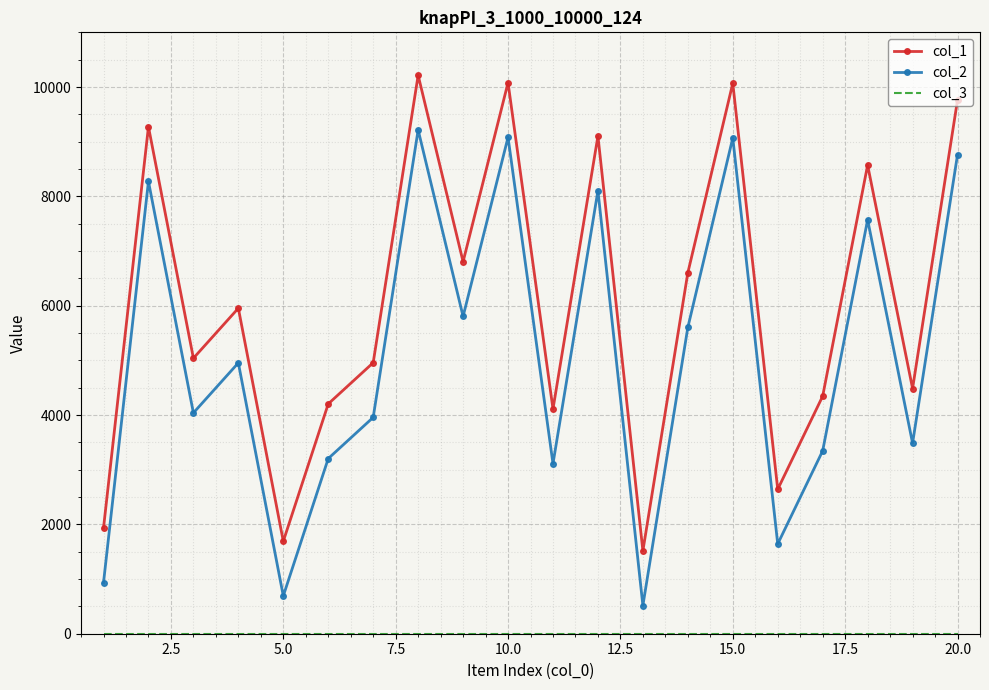

True or false: col_1 and col_2 intersect in this chart.

False